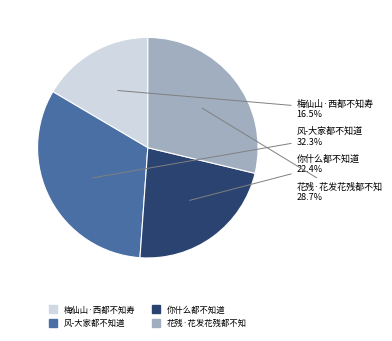

To the nearest percent, what is the difference between the largest and smallest slice percentages?

16%